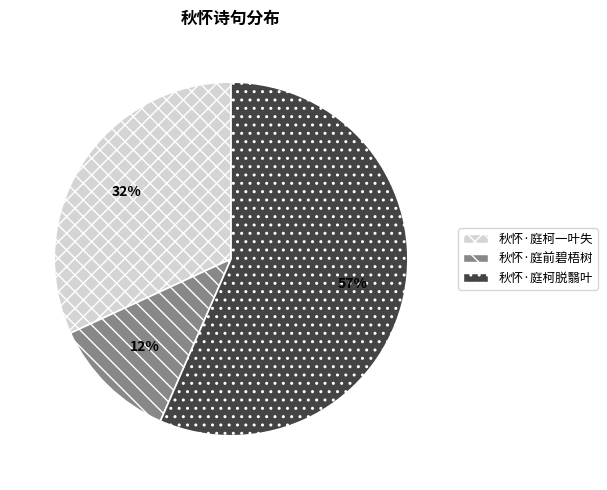

Combined, do 秋怀·庭前碧梧树 and 秋怀·庭柯脱翳叶 account for over 50%?

Yes